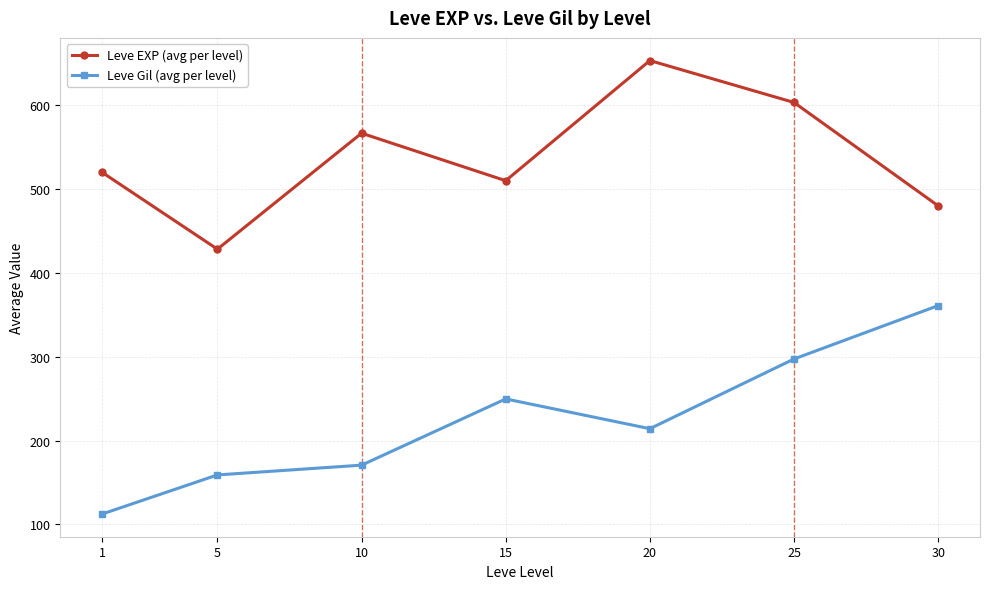

What is the difference between the maximum and minimum values in the Leve Gil (avg per level) series?

248.7